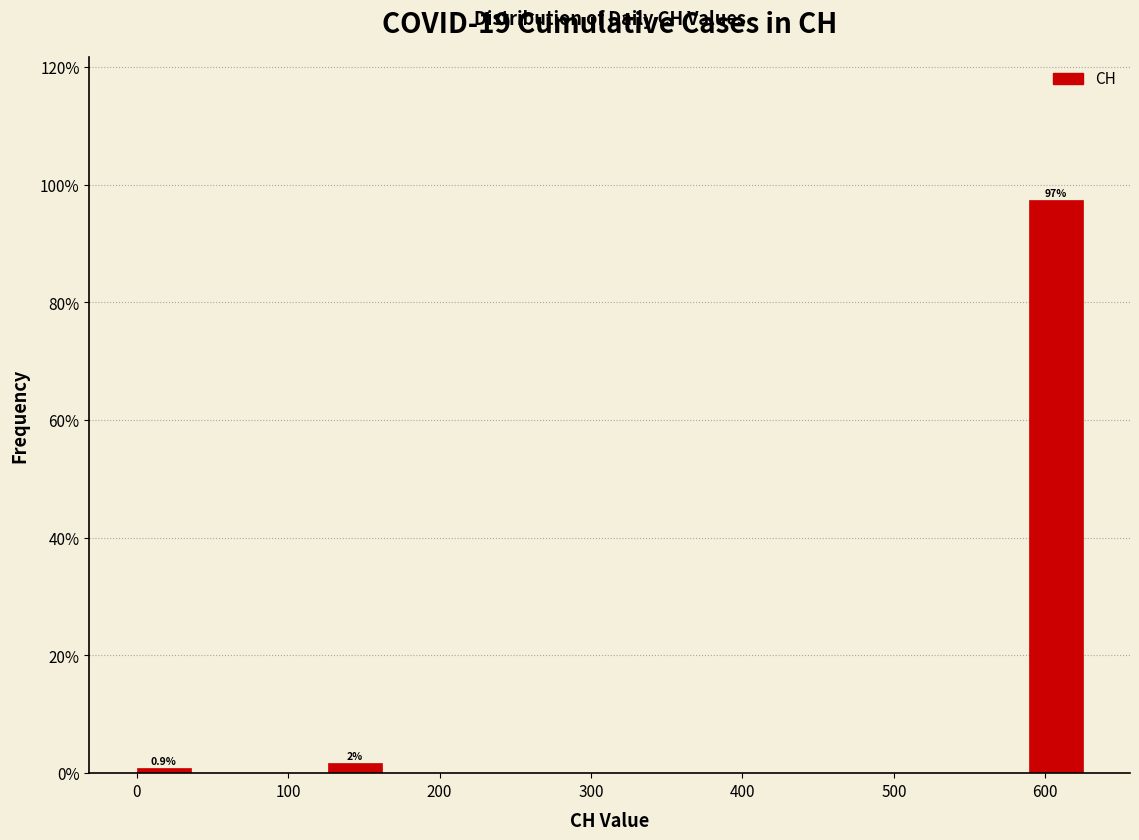

Which range on the x-axis has the tallest bar?

590 to 630